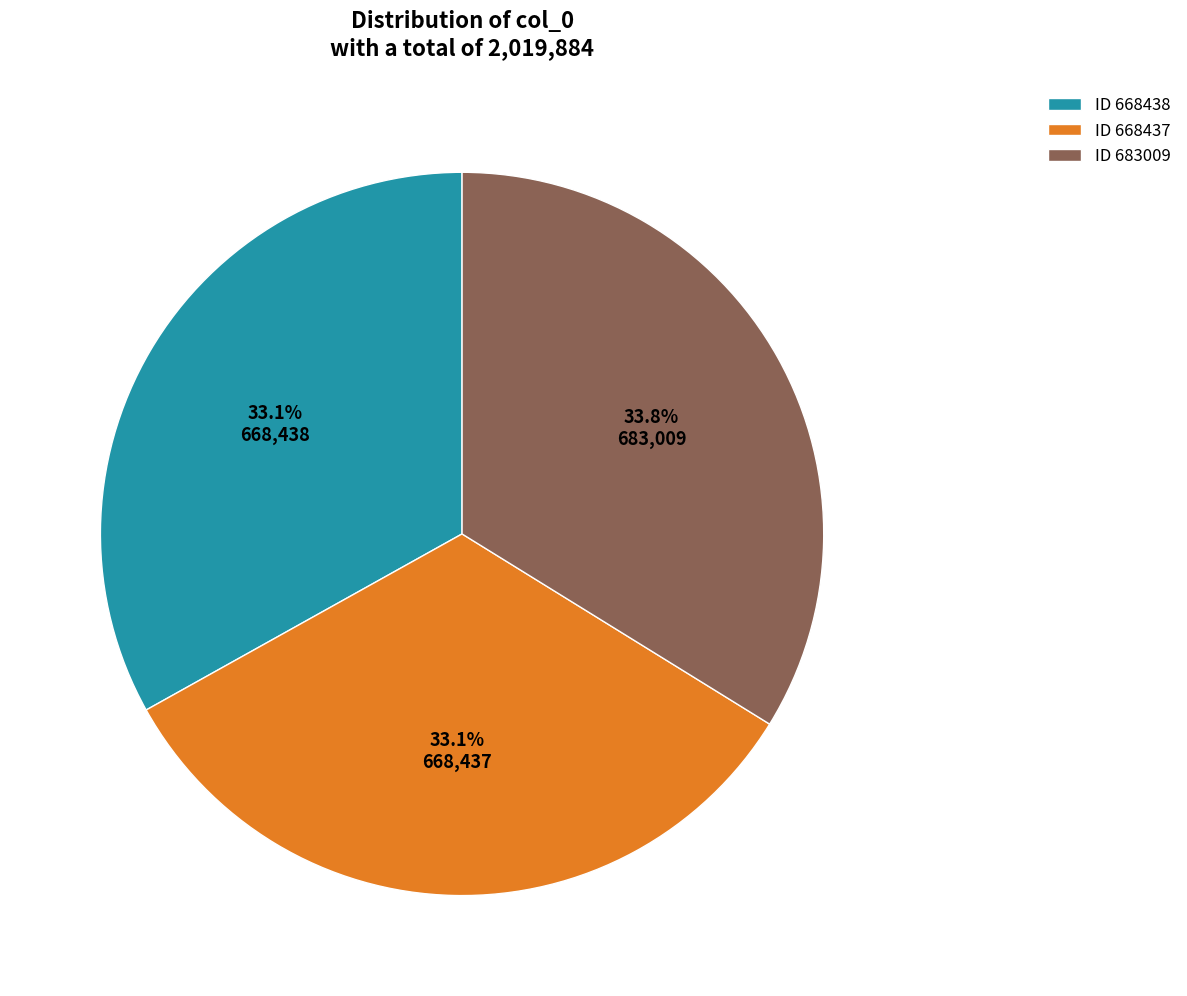

Which slice is the largest?

ID 683009